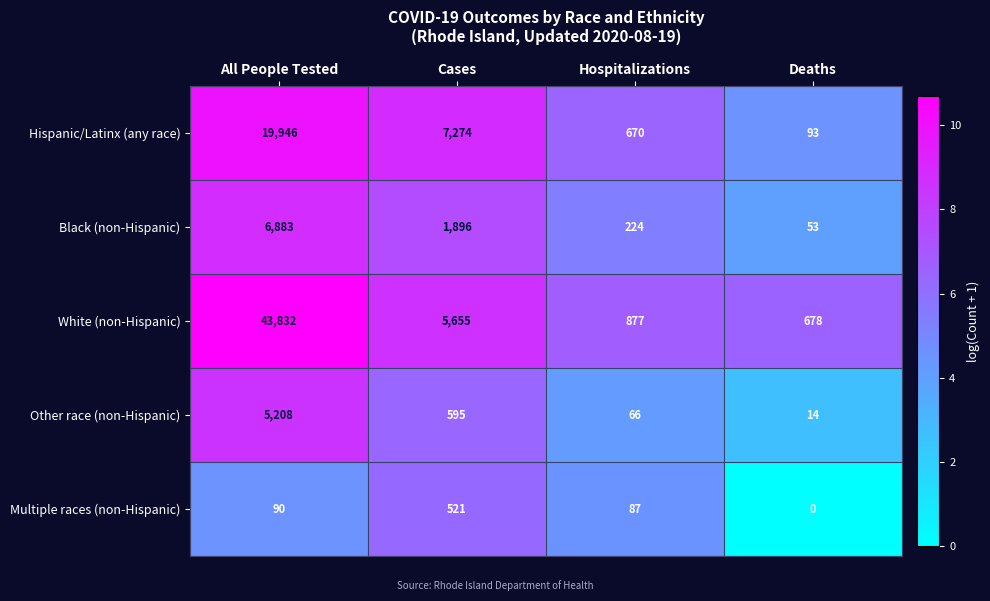

What is the spread (max minus min) of values at Deaths?

678